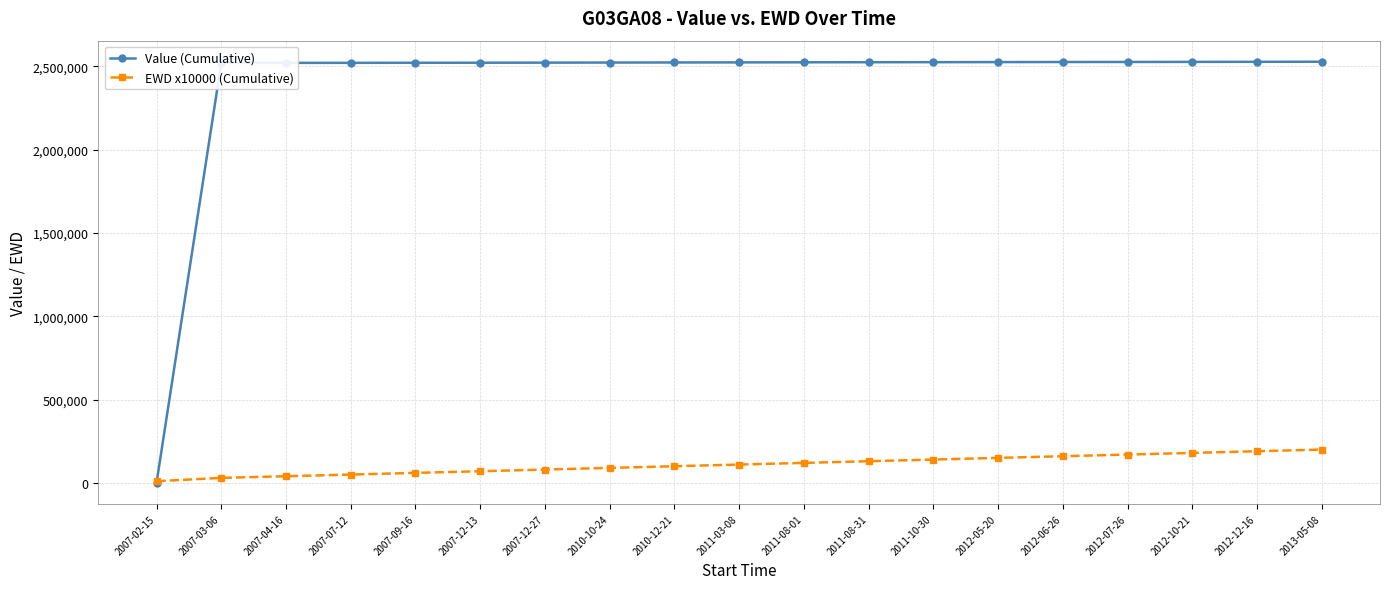

After their last crossing, which series has the higher values: EWD x10000 (Cumulative) or Value (Cumulative)?

Value (Cumulative)